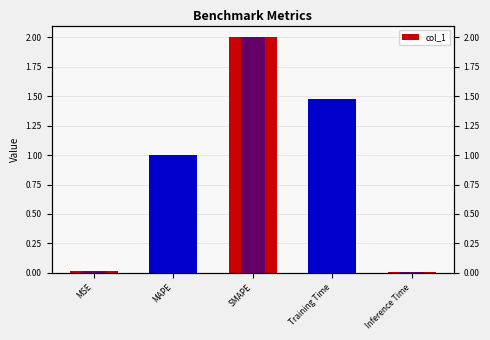

What is the maximum value shown in the chart?

2.0